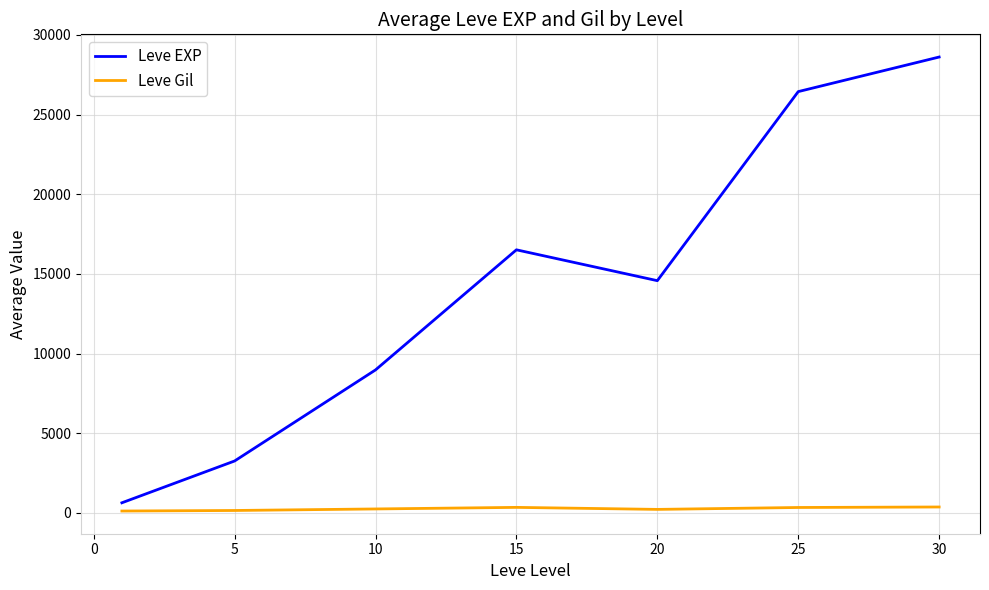

Rank the series by their maximum value, from lowest to highest.

Leve Gil, Leve EXP